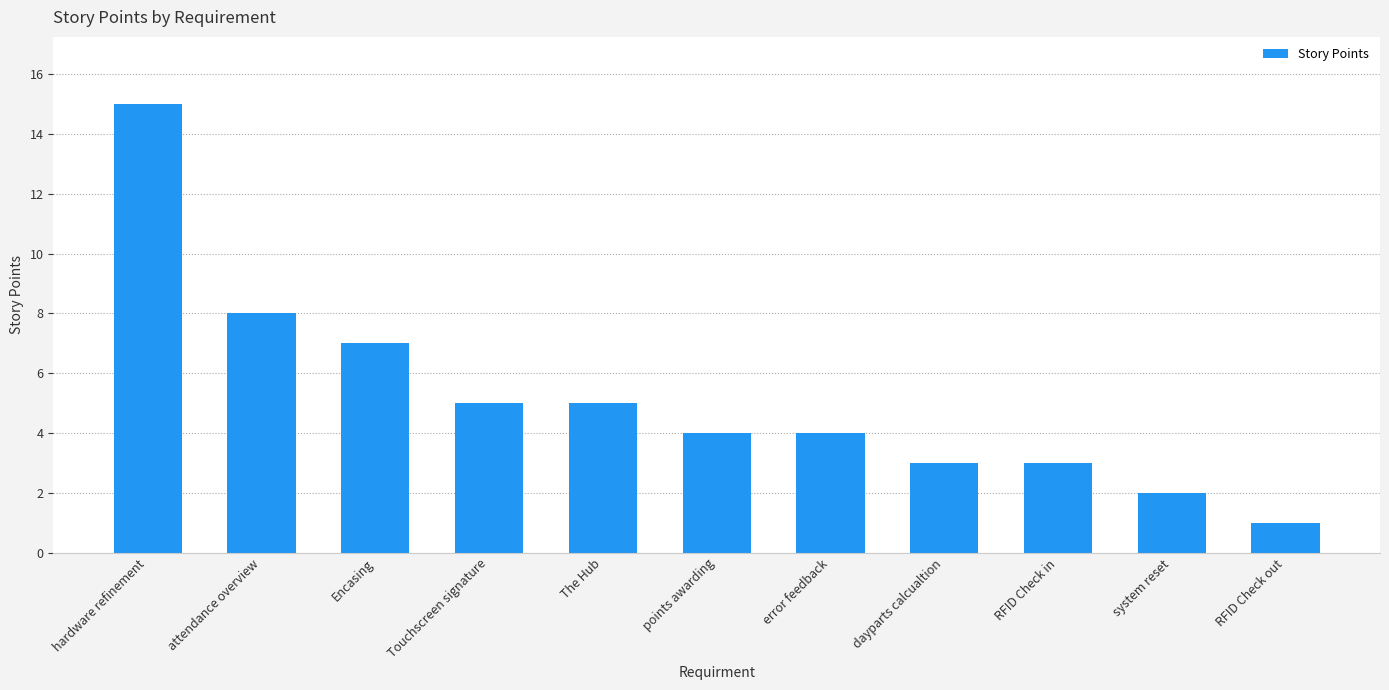

What is the difference between the values at attendance overview and RFID Check in?

5